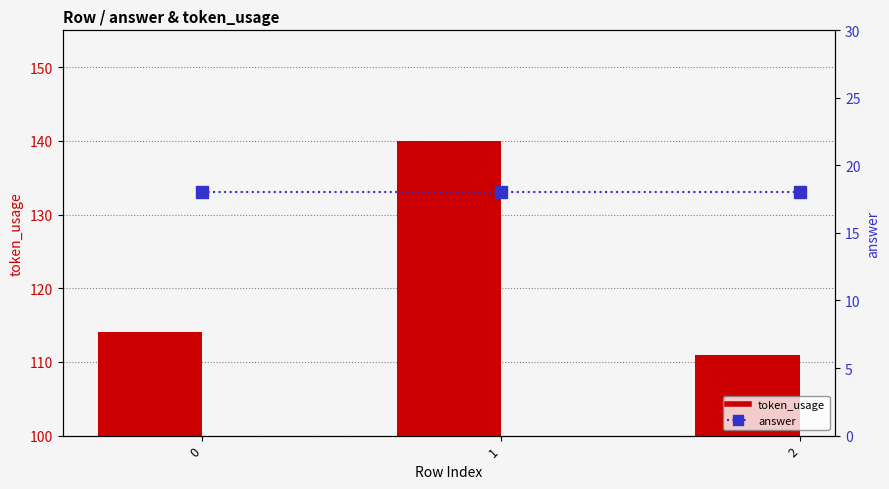

What is the spread (max minus min) of values at 2?

93